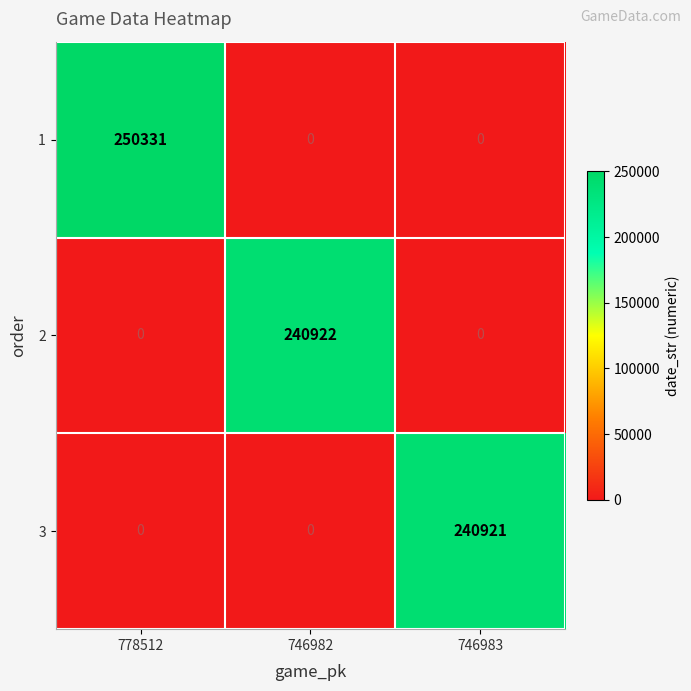

Reading left to right, transcribe all the data shown in this chart.

1: 778512=250331	746982=0	746983=0
2: 778512=0	746982=240922	746983=0
3: 778512=0	746982=0	746983=240921